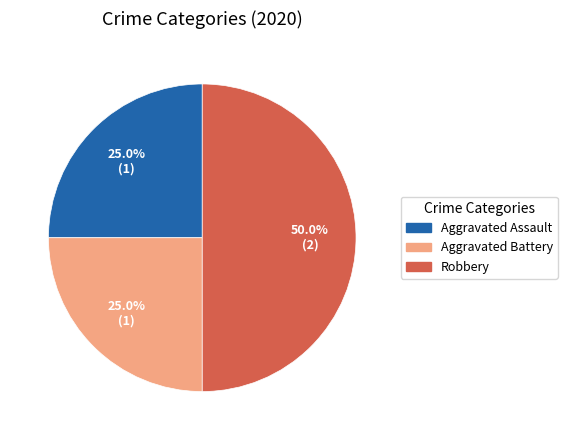

What is the ratio of the value at Robbery to the value at Aggravated Battery?

2.0